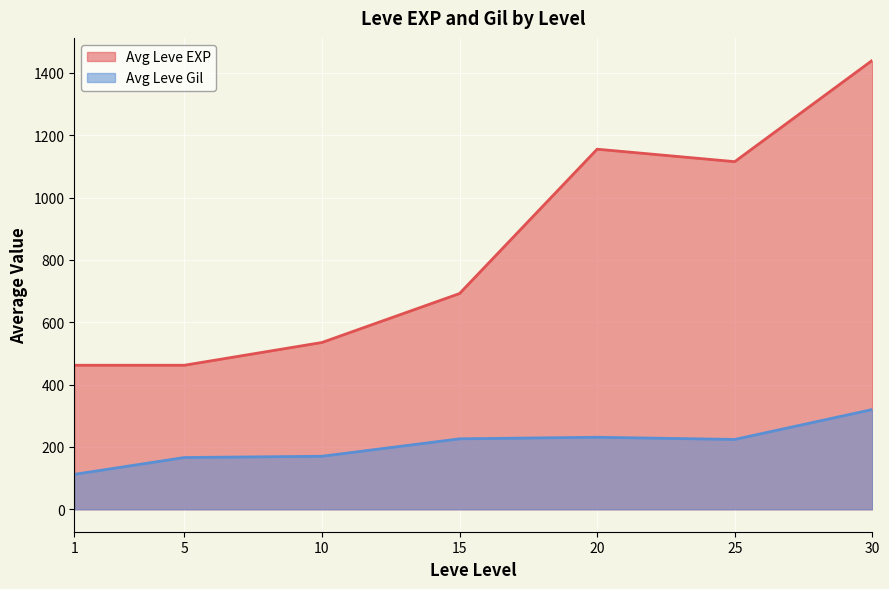

What is the difference between the maximum and second lowest values in the Avg Leve EXP series?

978